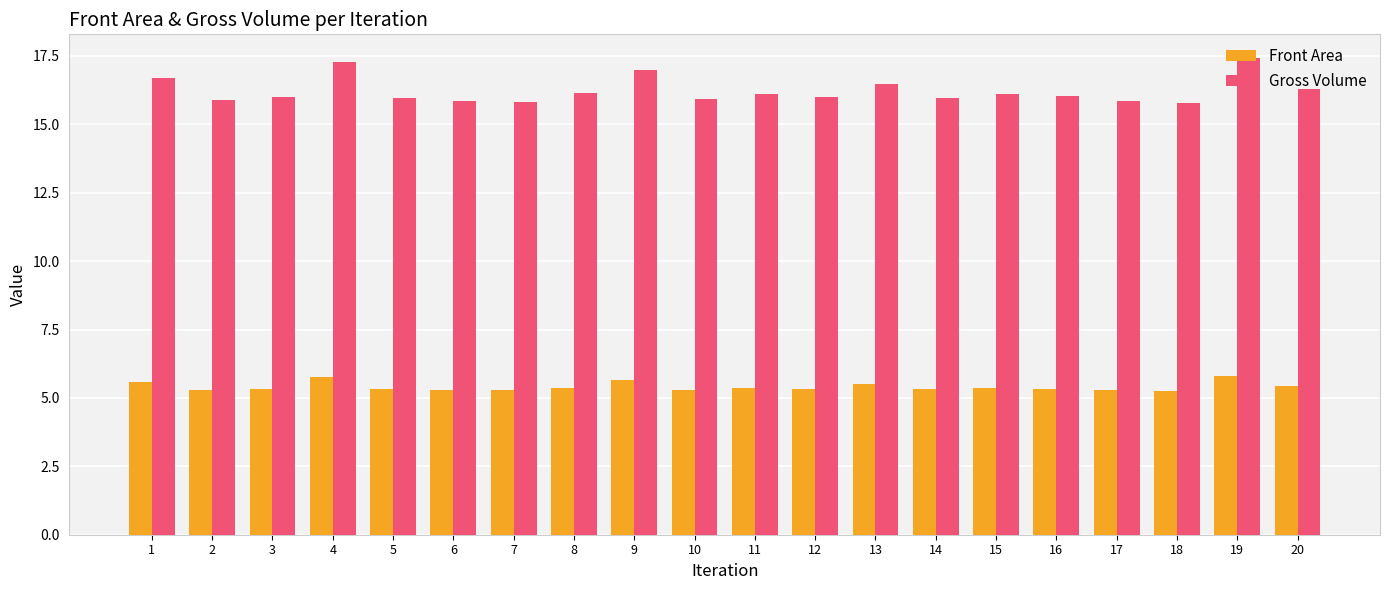

What is the value of the Gross Volume bar at the 2nd from the left?

15.9